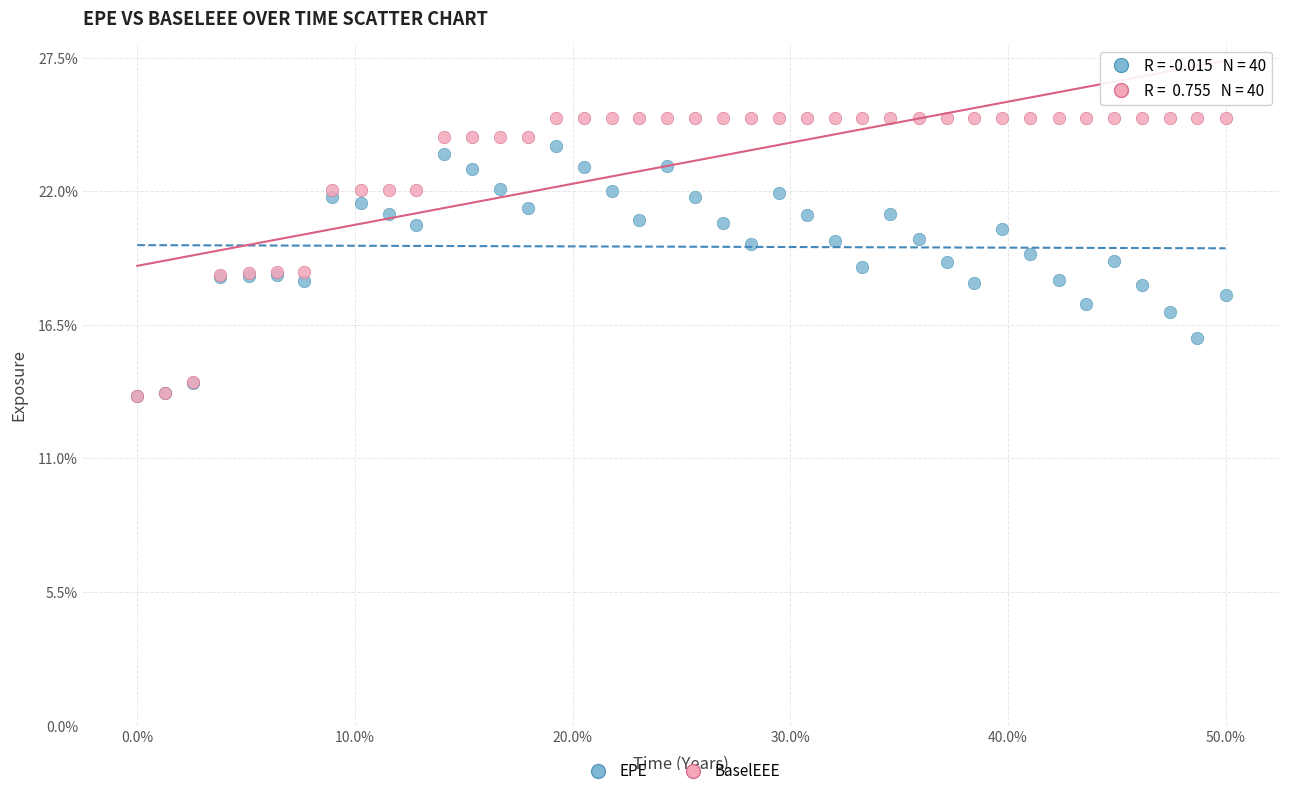

What are all the series names shown in the legend?

EPE, BaselEEE